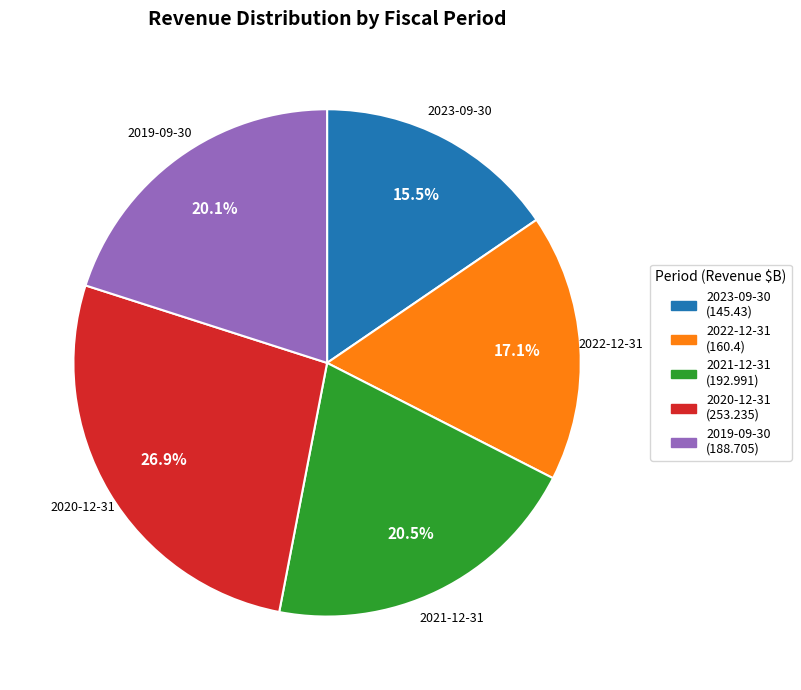

Does any single category account for the majority?

No